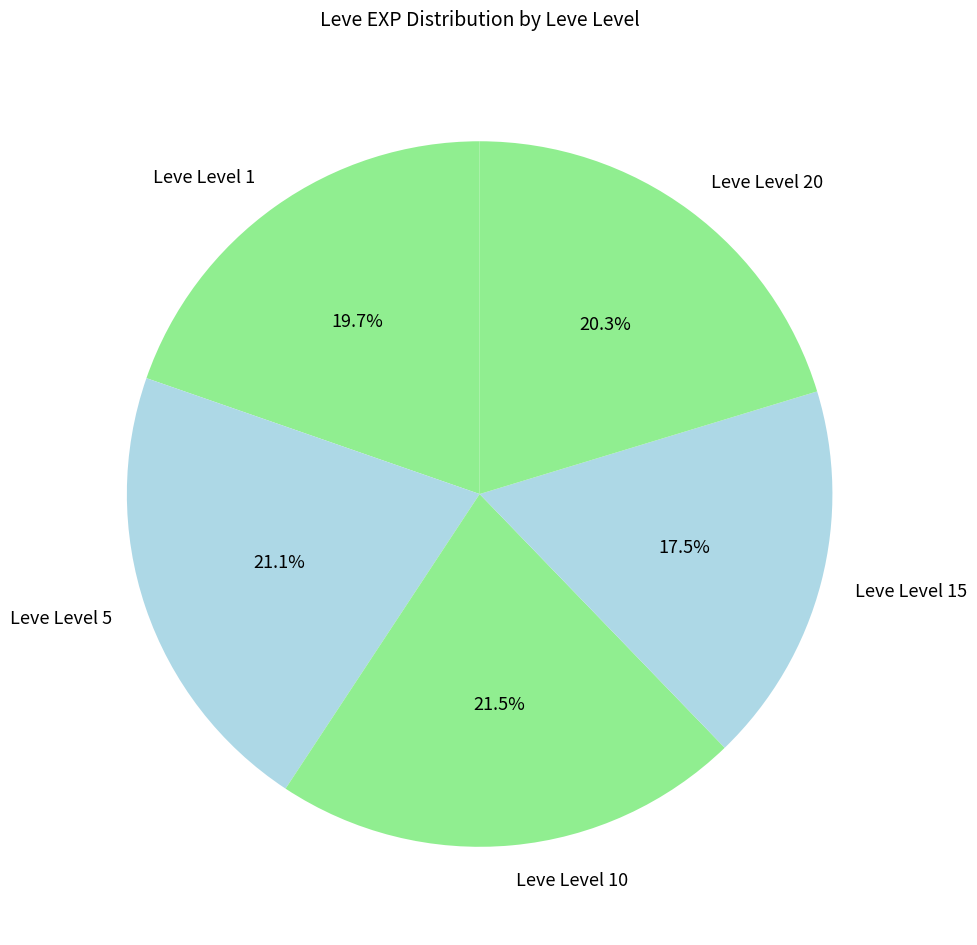

Which category has the smallest portion of the pie?

Leve Level 15